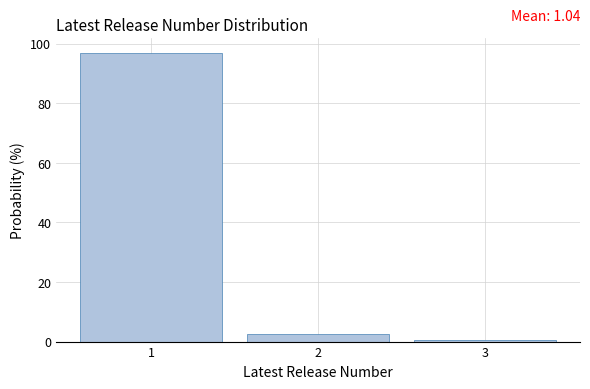

Which range on the x-axis has the tallest bar?

0.5 to 1.5